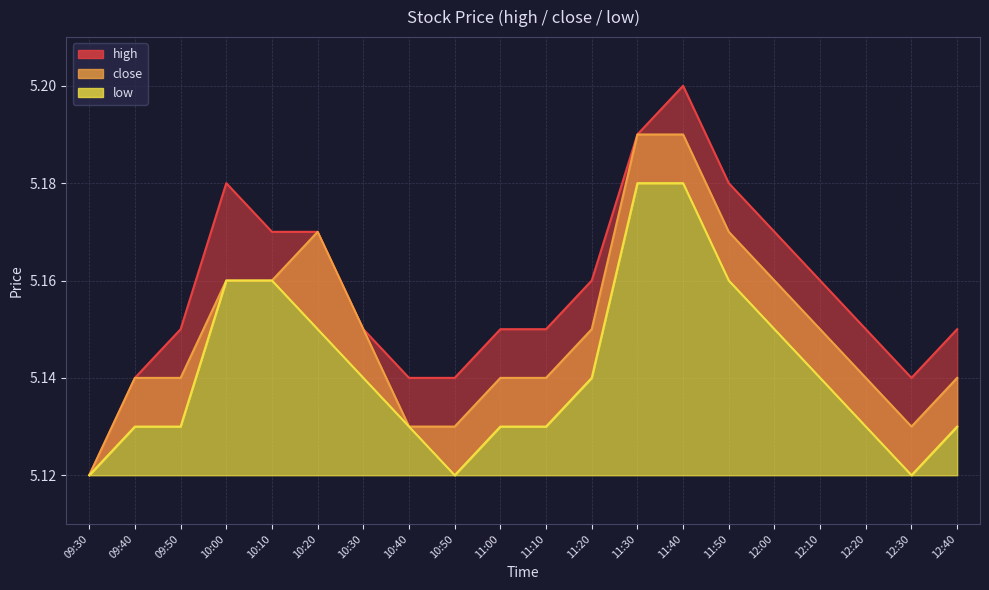

What is the lowest value of the close series?

5.1